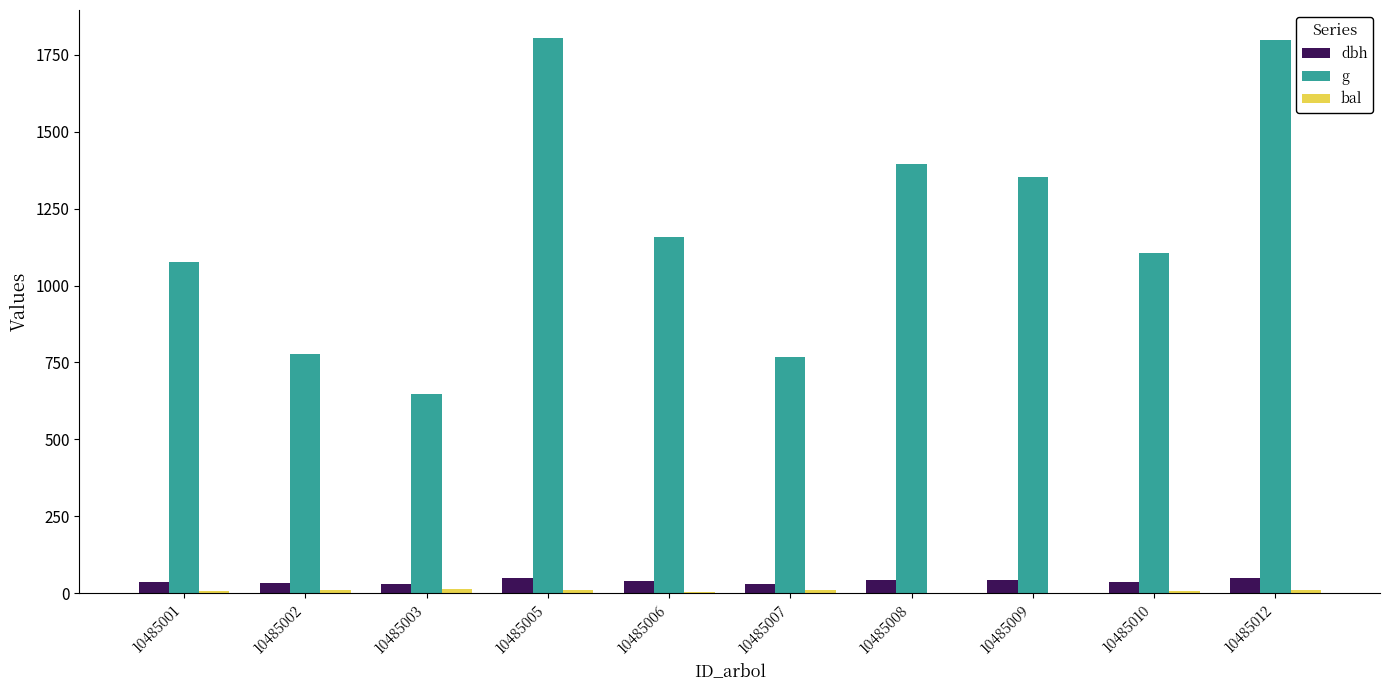

At which label does g first exceed 1158?

10485005